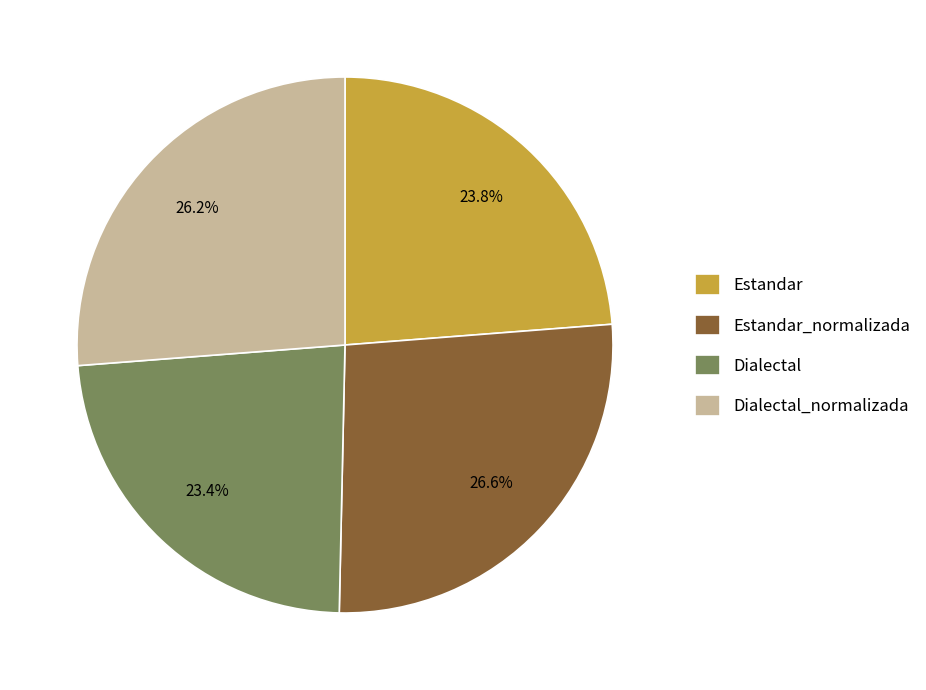

What is the total percentage of Estandar_normalizada and Dialectal?

50.0%